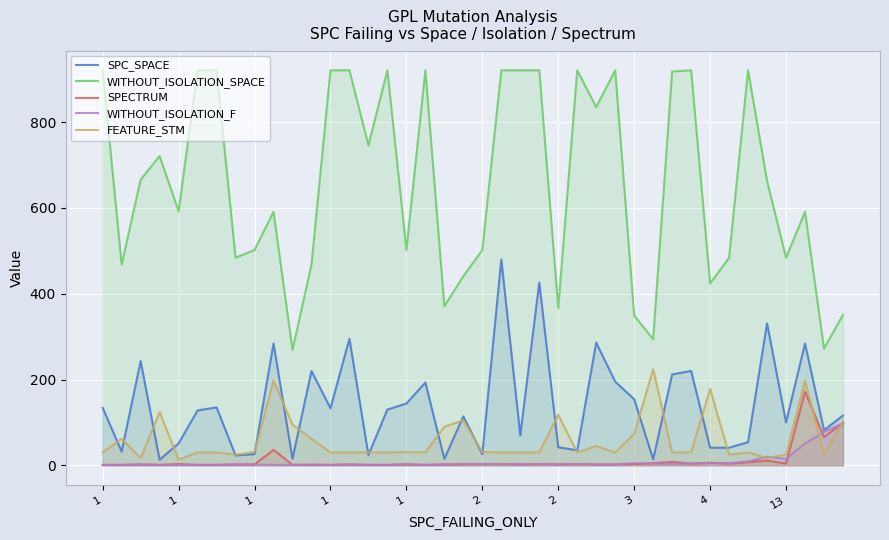

Count the number of categories in the chart.

40